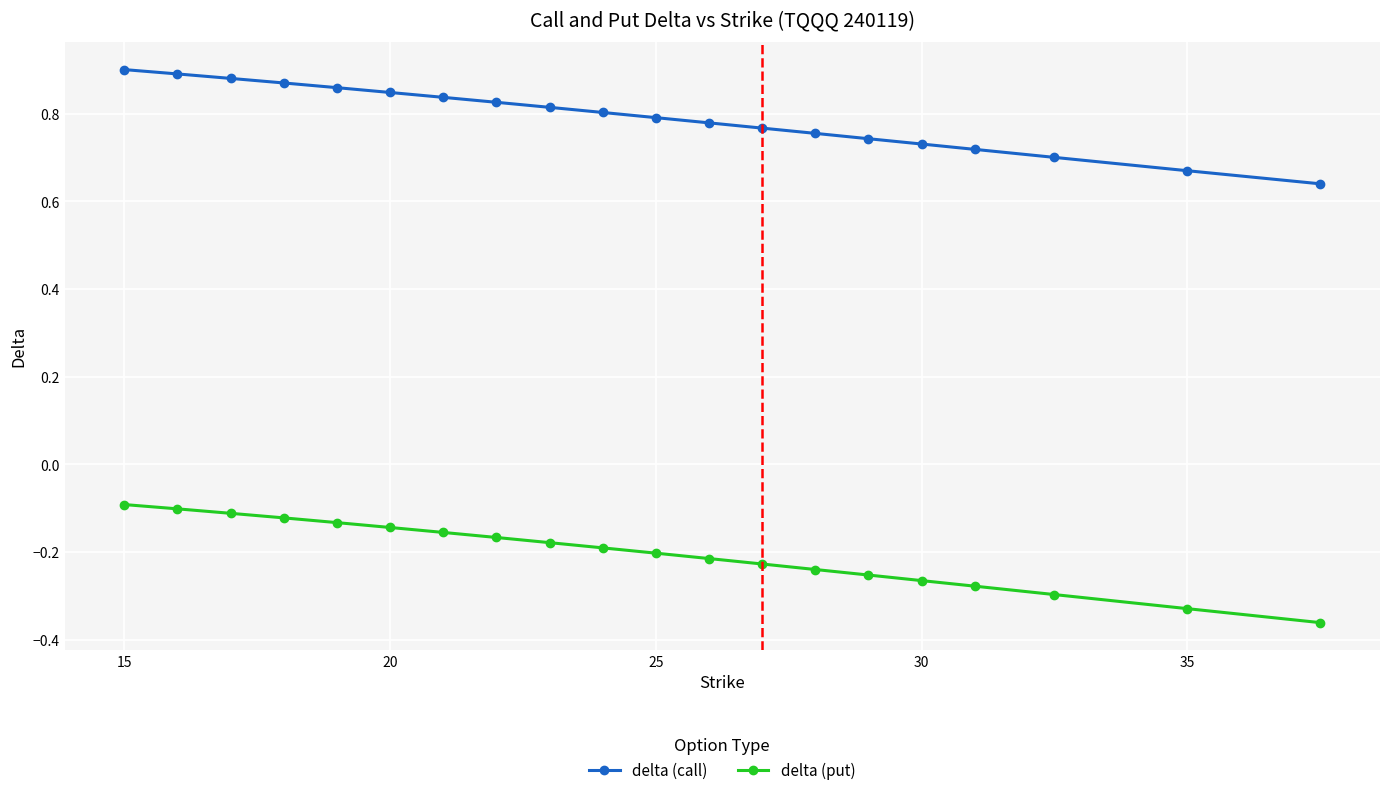

Which series has the largest total across all categories?

delta (call)